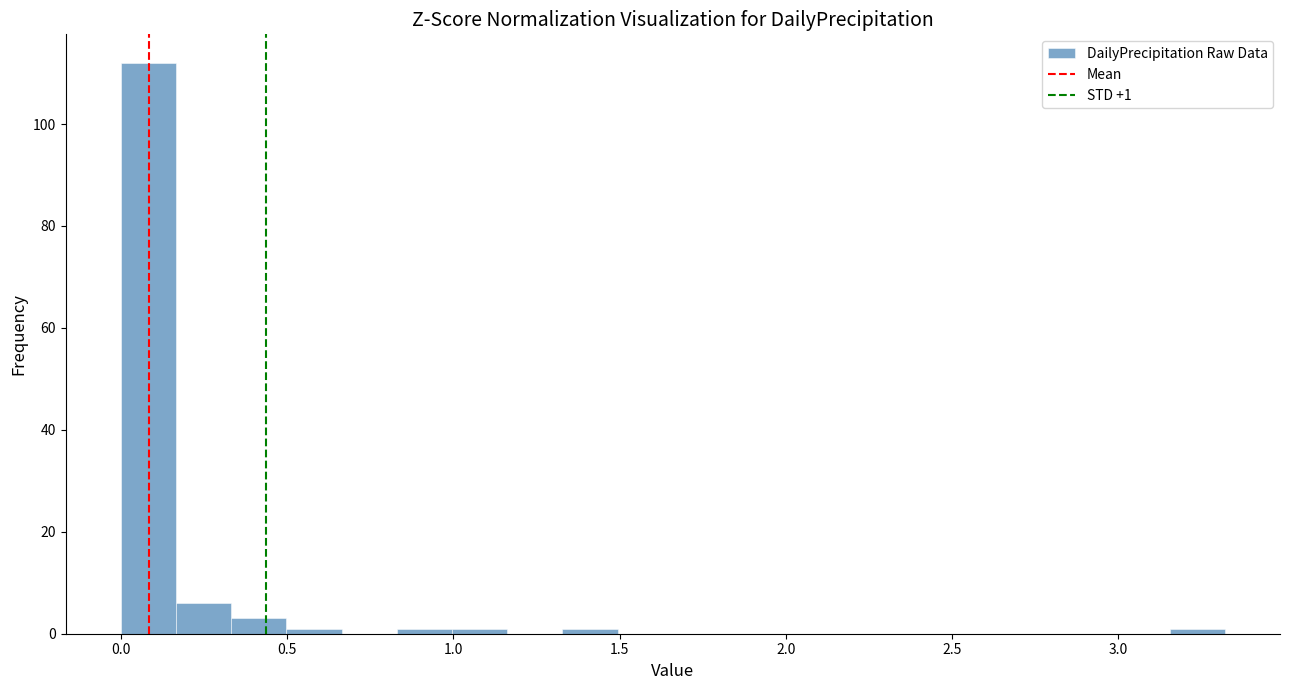

Read against the x-axis, roughly where is the centre of the tallest bar?

0.10